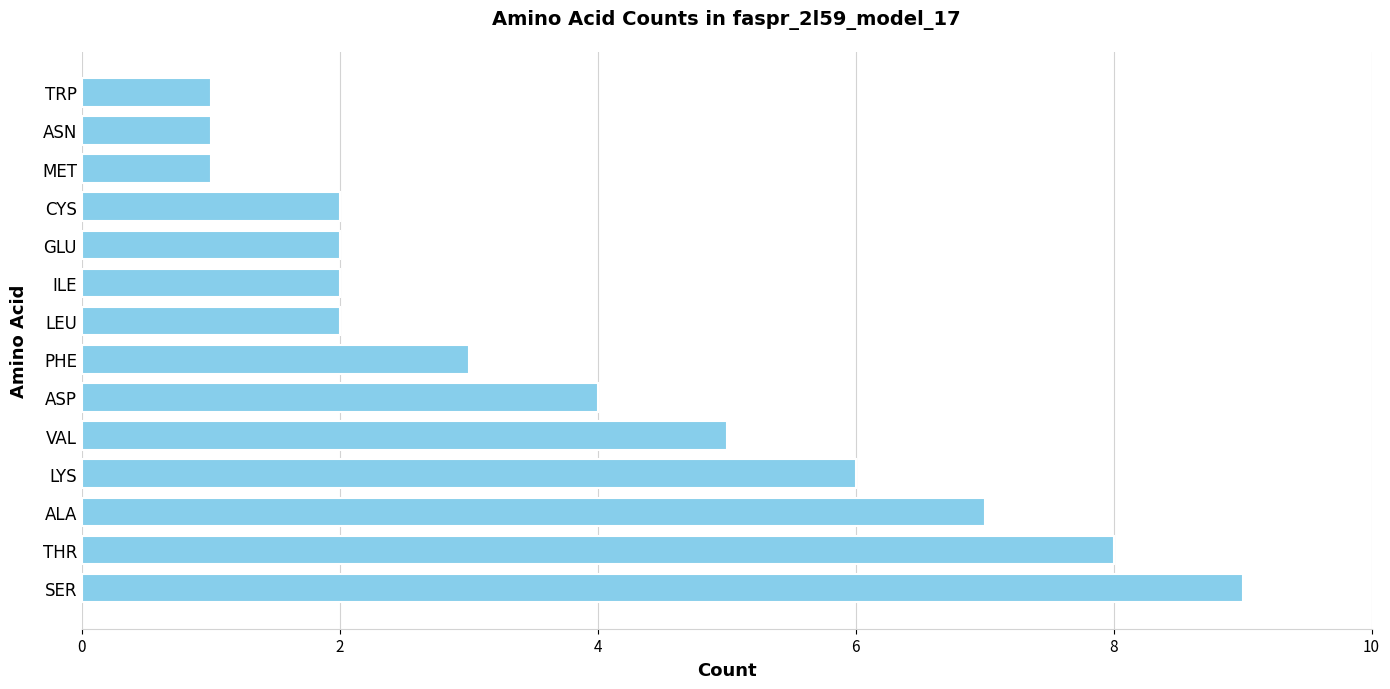

Reading bottom to top, list all the values displayed in this chart.

9	8	7	6	5	4	3	2	2	2	2	1	1	1